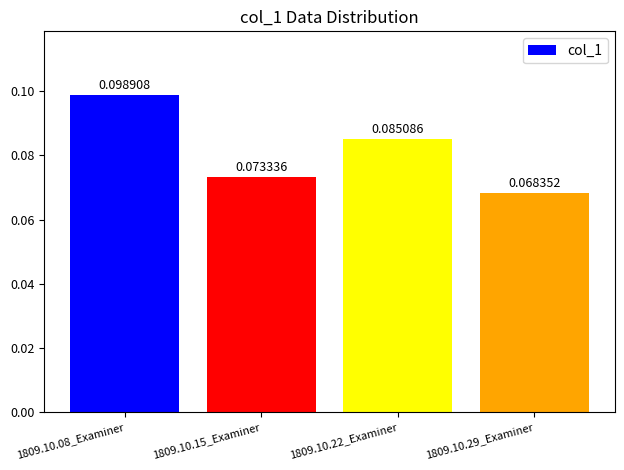

Count the values in the range 0 to 1.

4